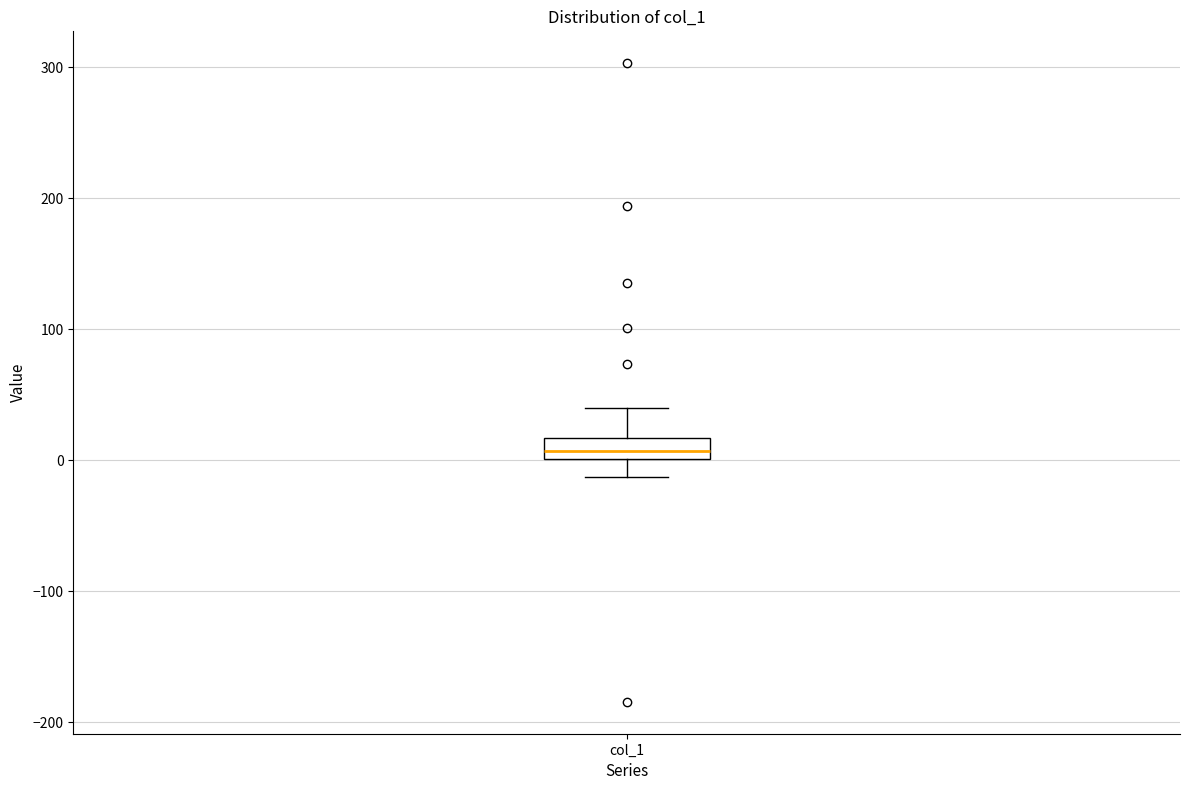

Read this box plot against the y-axis: the position of the median line, the range covered by the box, and the ends of both whiskers. The values are not printed on the chart, so give them approximately, as read against the axis.

median 10, box 0 to 20, whiskers -10 to 40